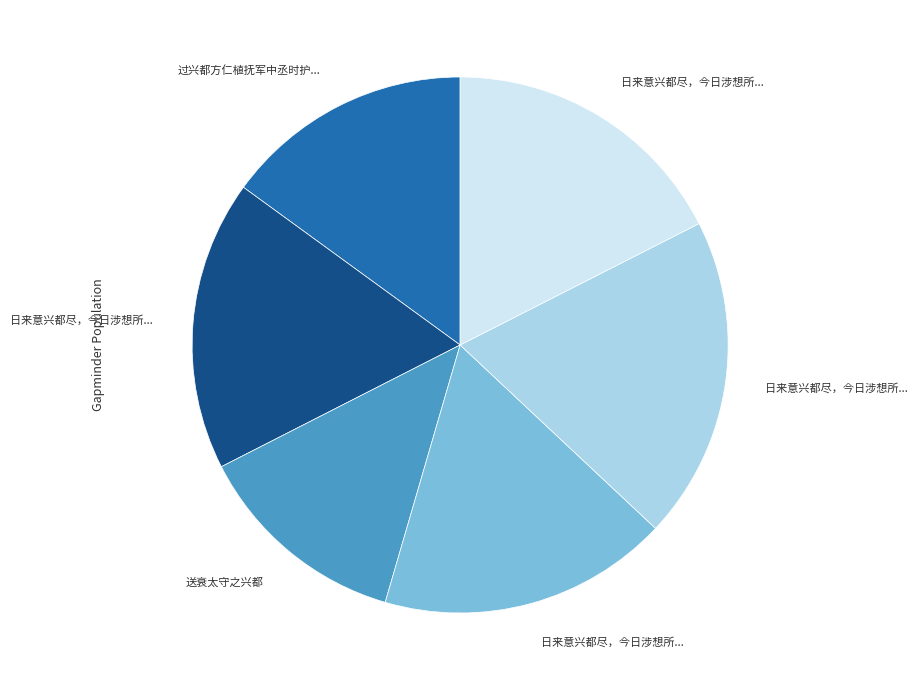

Is there a majority slice in this chart?

No